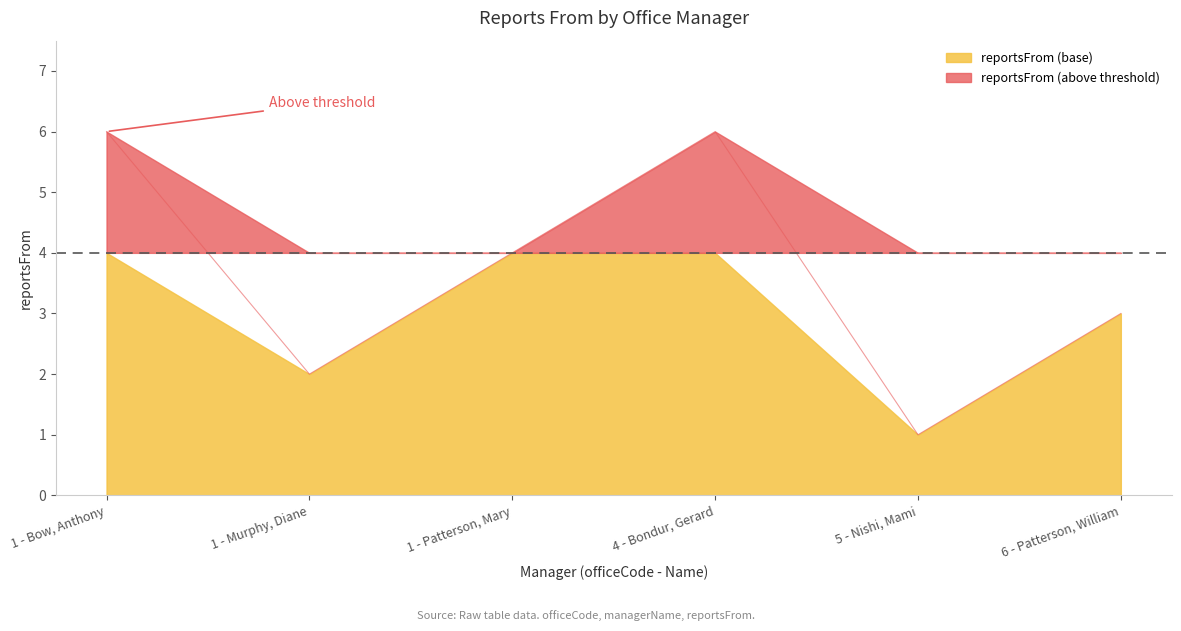

Read the value at 1 - Bow, Anthony.

6